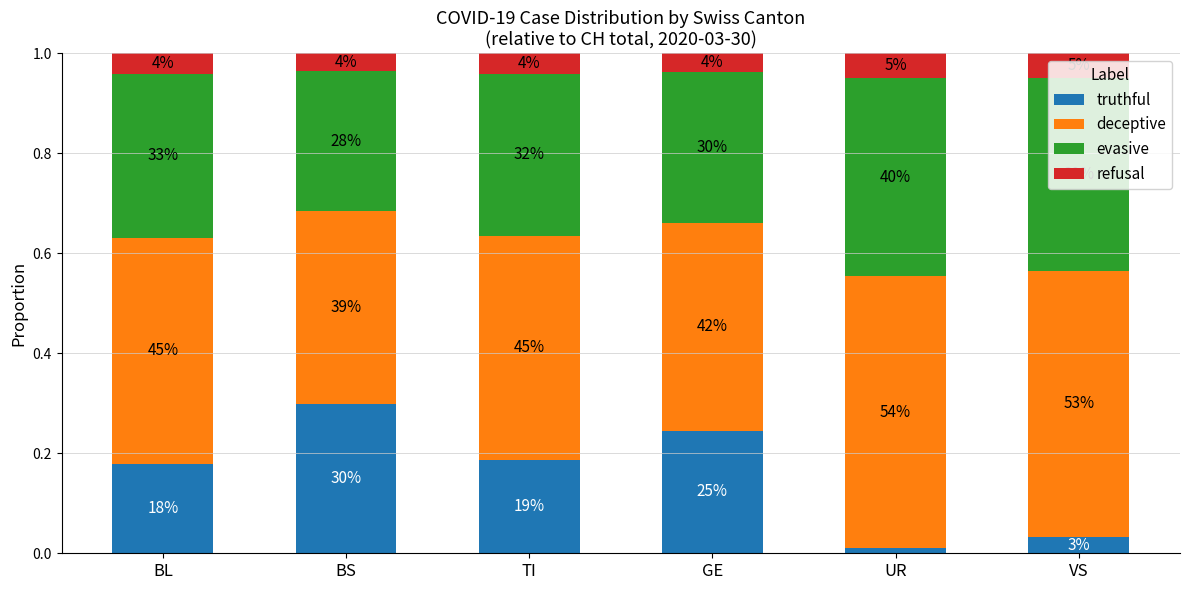

Does the chart contain stacked bars?

Yes